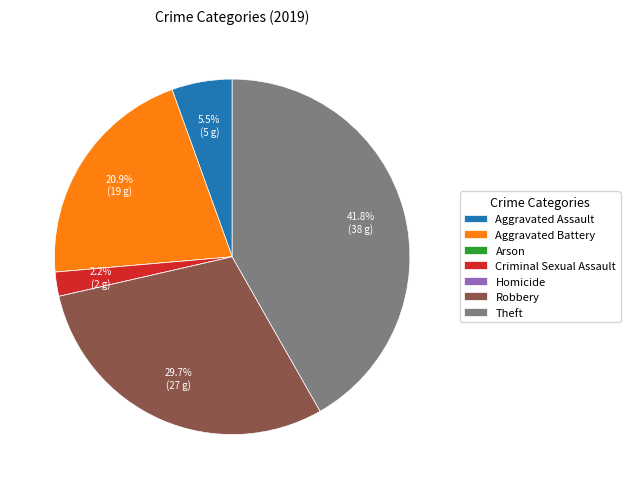

Combined, do Theft and Robbery account for over 50%?

Yes